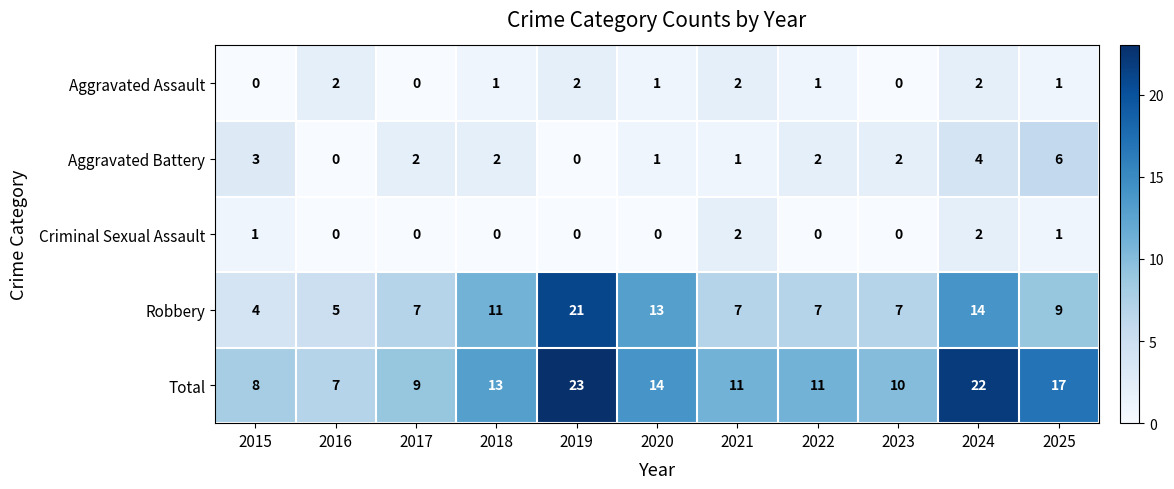

Where is Total nearest to the value 15?

2020